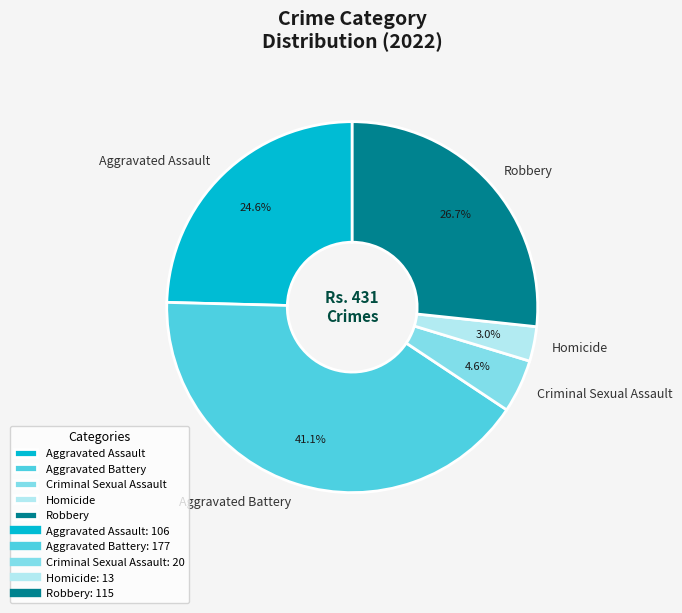

What is the ratio of the value at Criminal Sexual Assault to the value at Robbery?

0.2